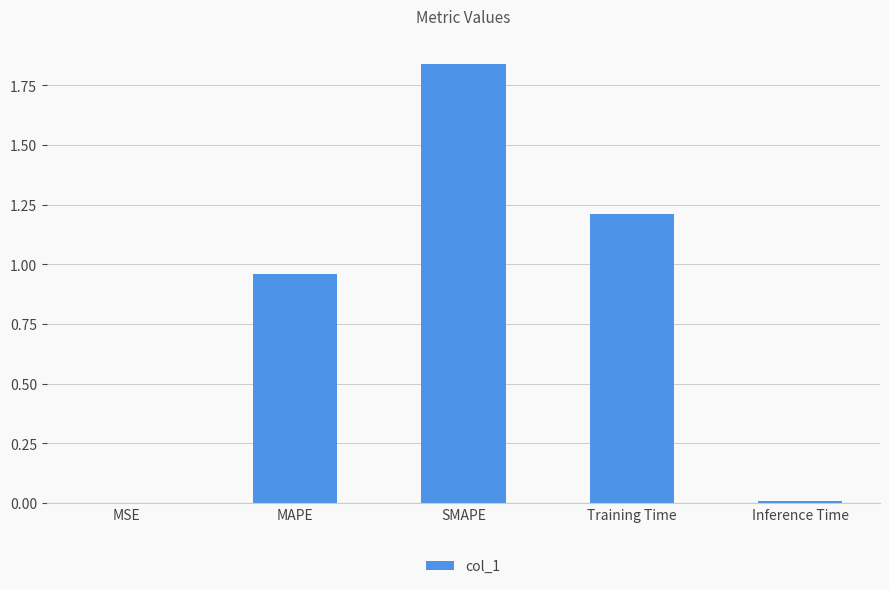

Count the number of data series in this chart.

1